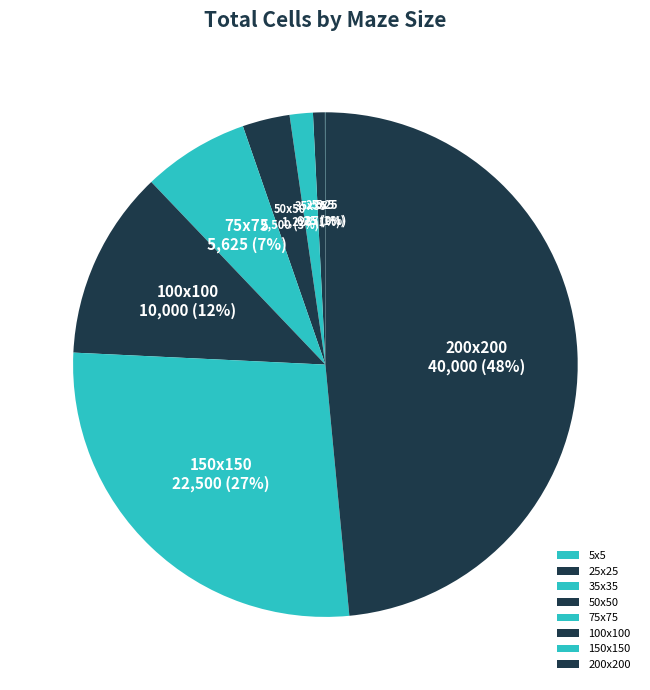

To the nearest percent, what is the difference between the 200x200 and 50x50 slice percentages?

45%